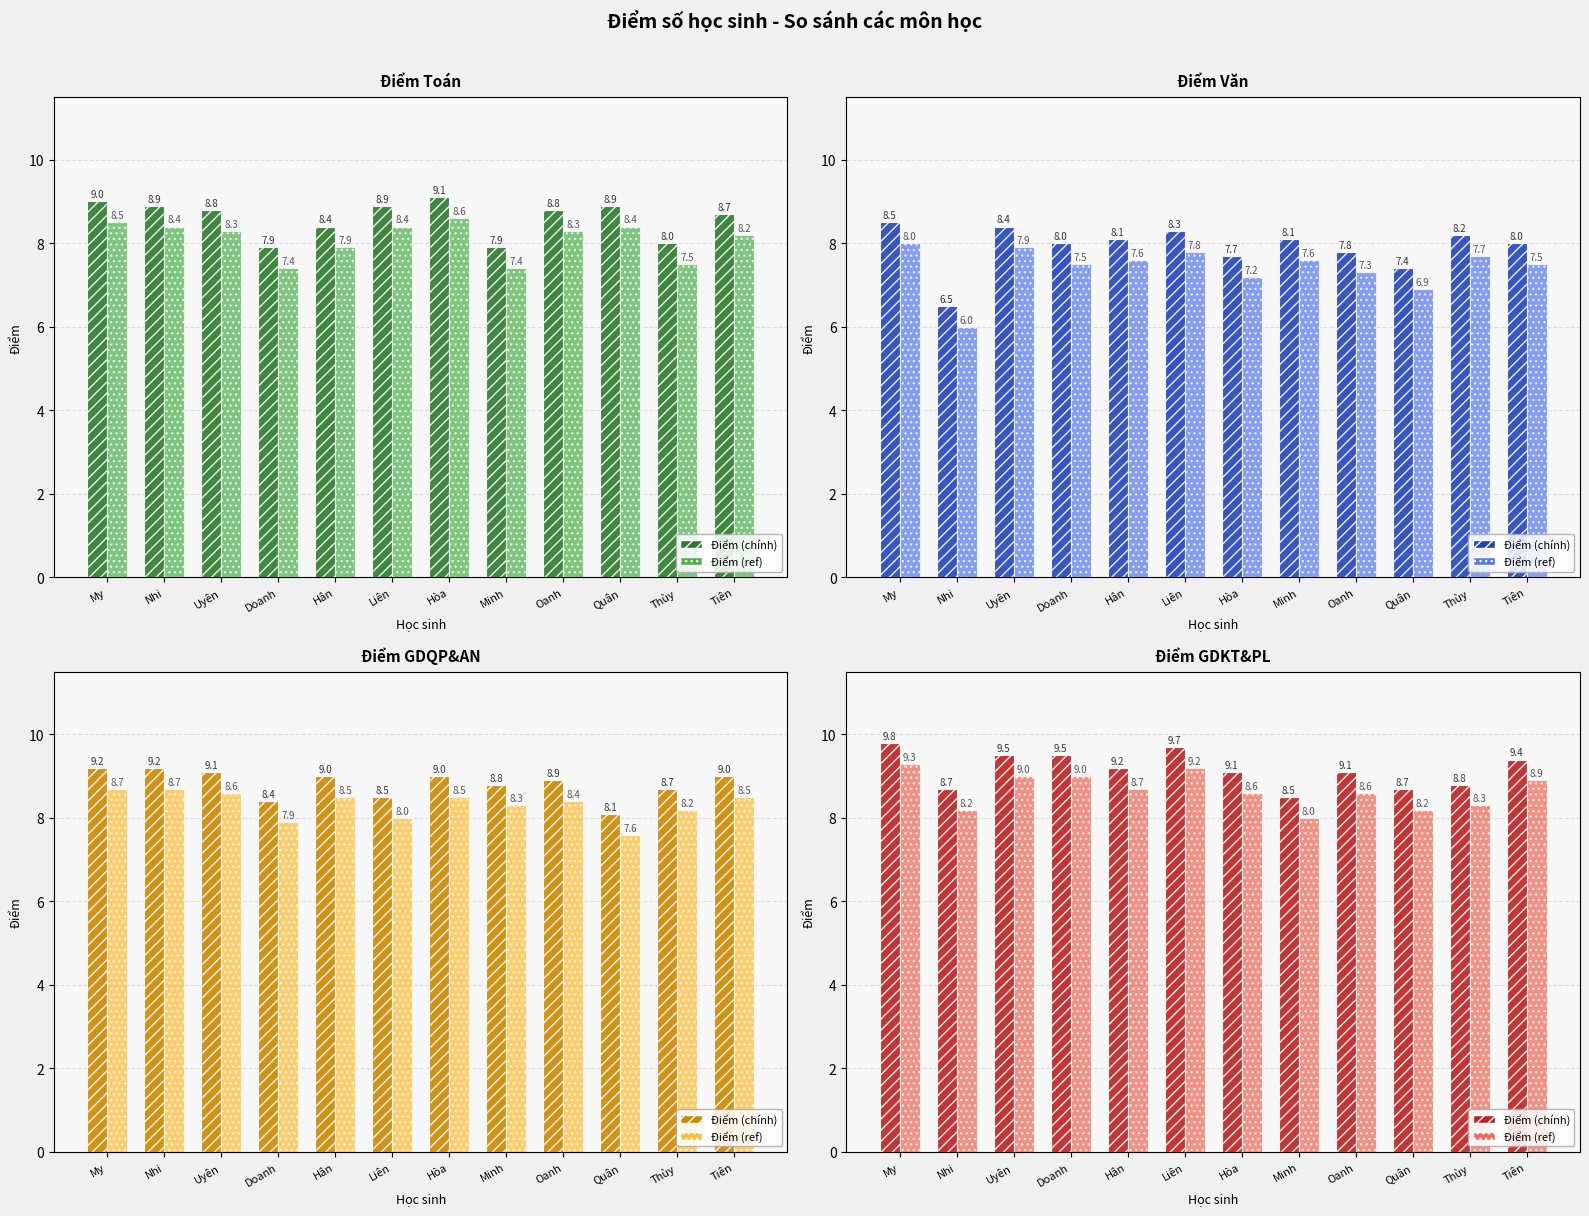

What position from the left is Nhi?

2